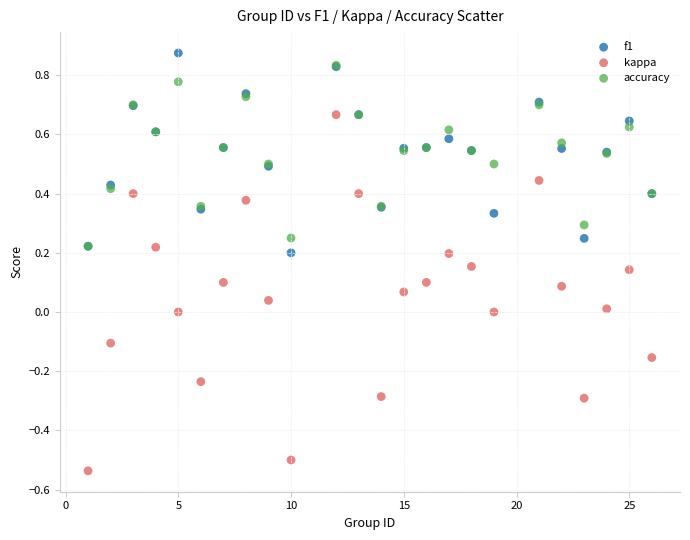

Which series reaches the minimum Y coordinate?

kappa